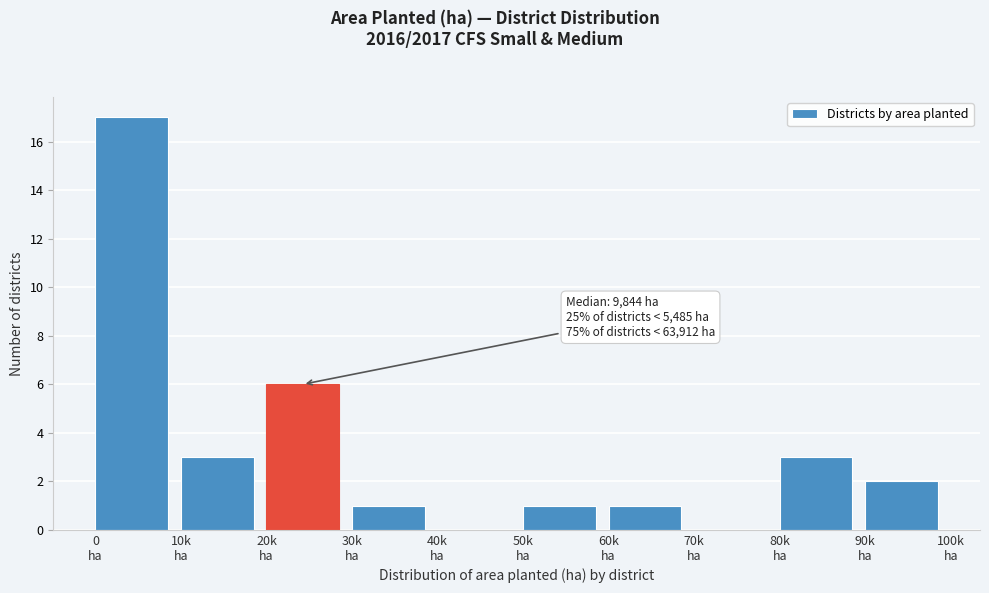

What is the sum of all values?

34